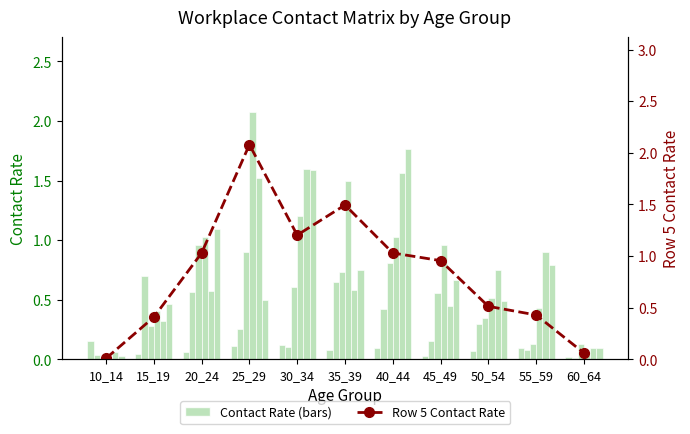

At which category is the sum across all series the highest?

40_44